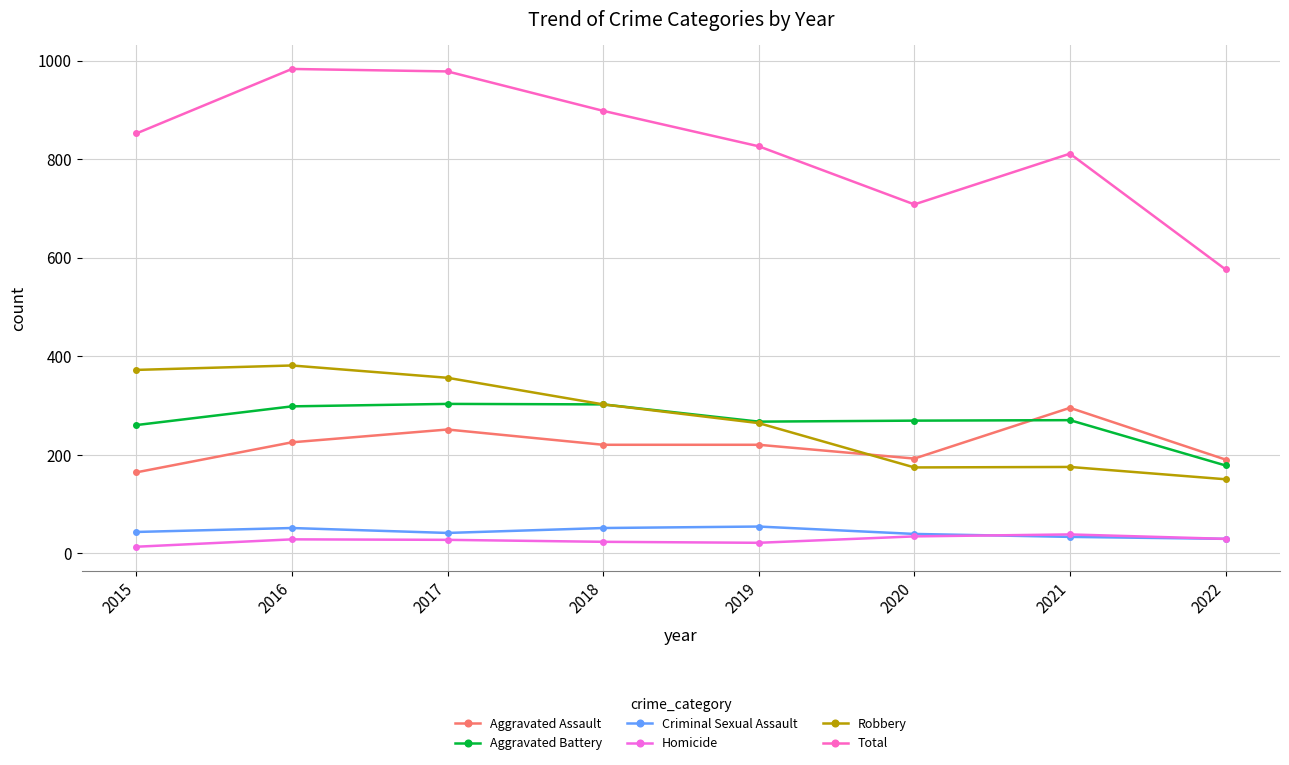

What is the total value across all series at 2015?

1704